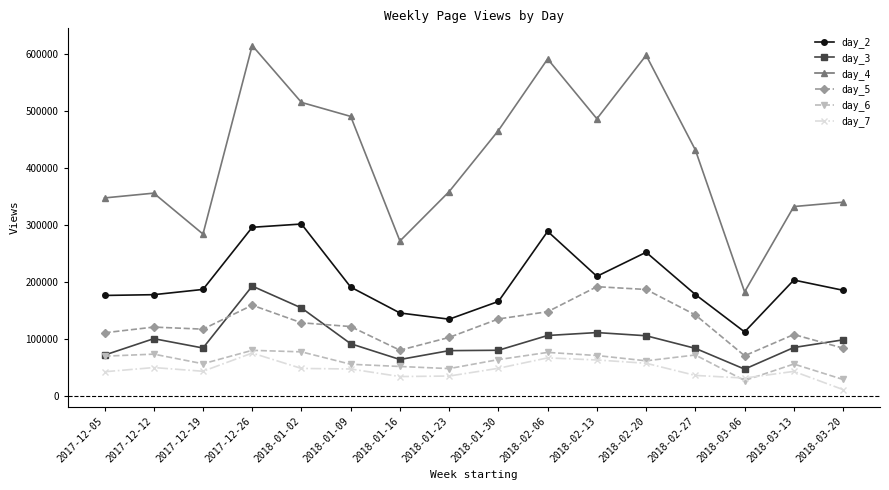

The value of day_6 at 2017-12-05 is 69808. True or false?

True